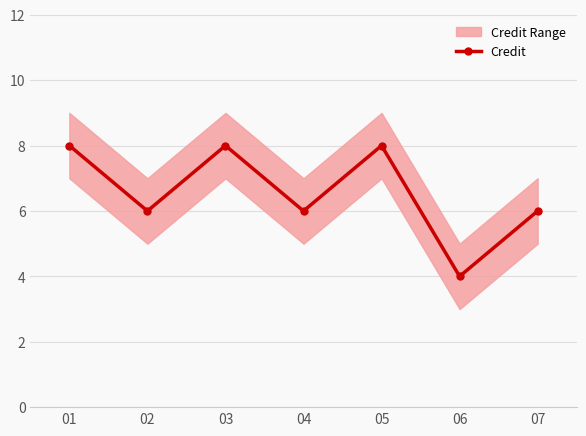

Reading left to right, list all the values displayed in this chart.

8	6	8	6	8	4	6